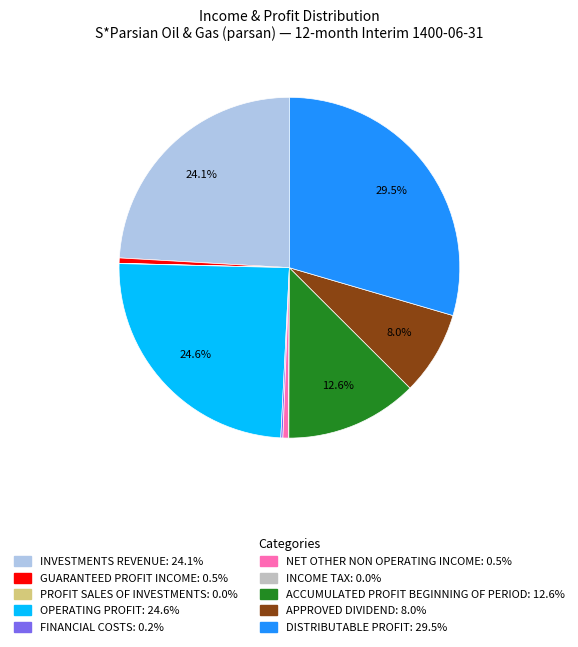

Is there a majority slice in this chart?

No